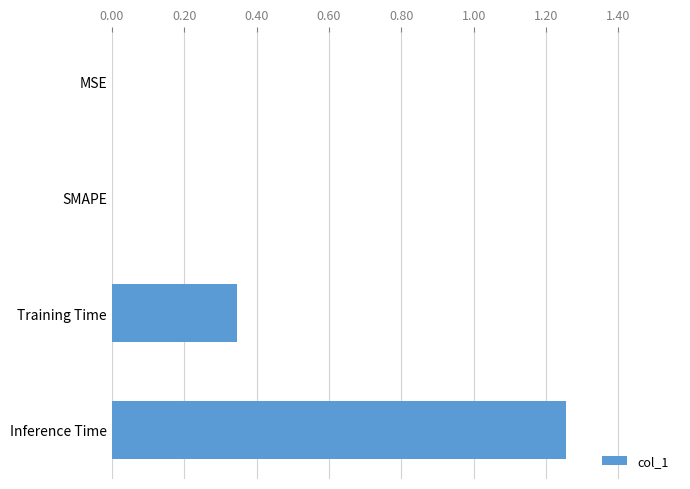

The chart shows a value of 0.1 at Training Time. True or false?

False